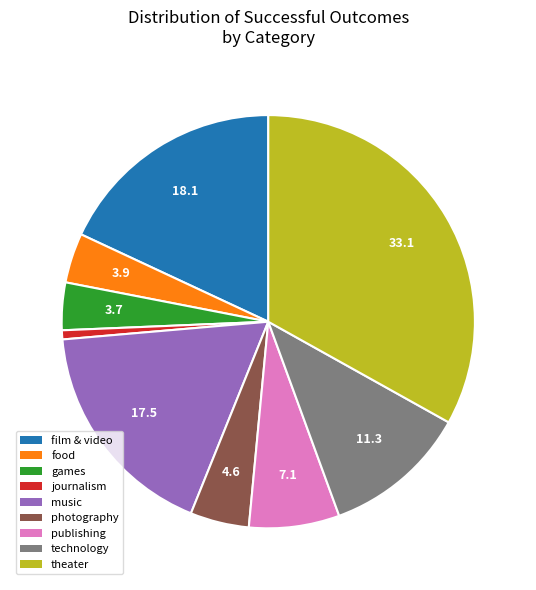

True or false: publishing accounts for 7% of the total.

True